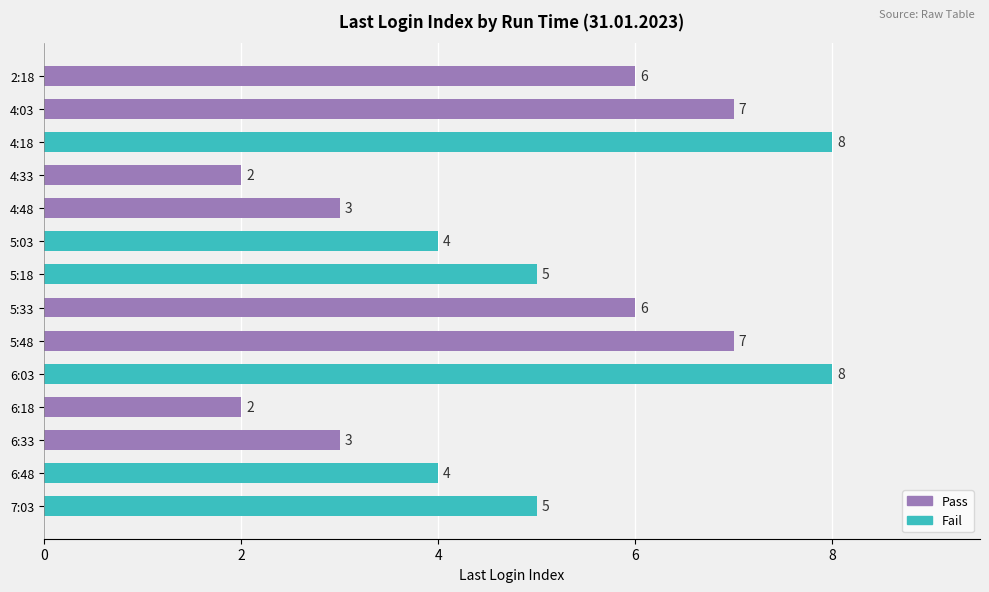

What is the sum of all values?

70